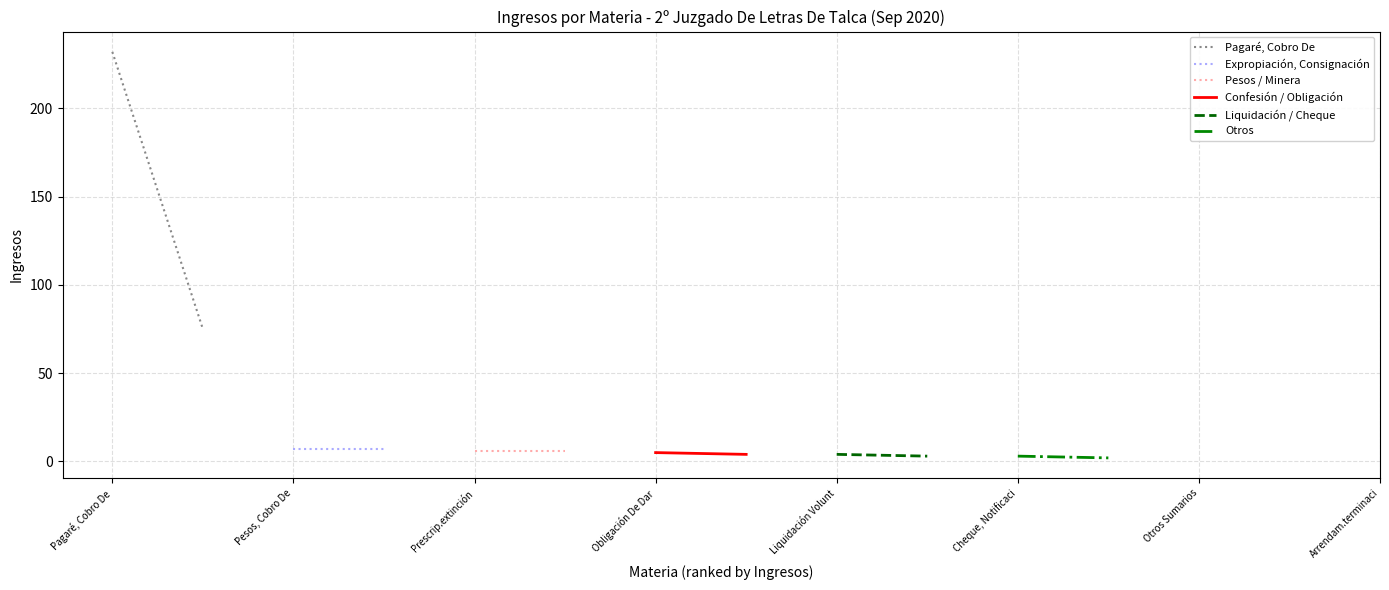

Is the value of Pagaré, Cobro De at Pagaré, Cobro De greater than the value of Expropiación, Consignación at Pagaré, Cobro De?

Yes